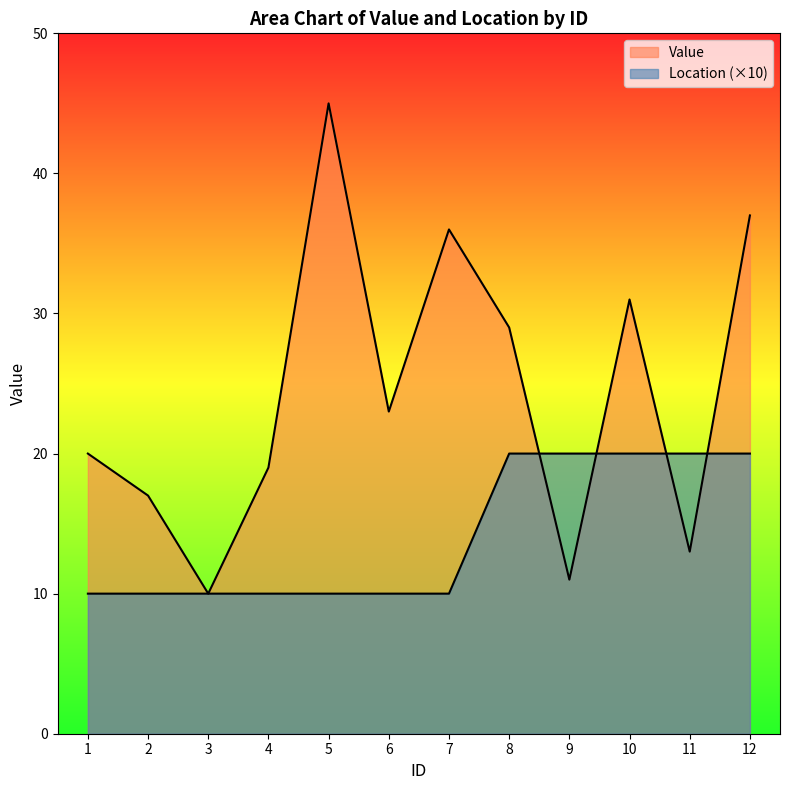

True or false: Location has more than 0 interior local peaks.

False